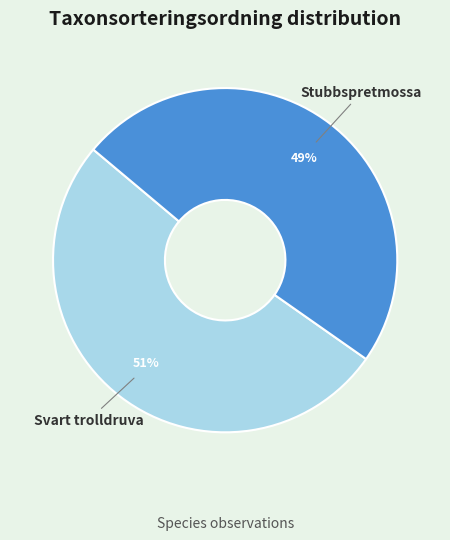

Is there a majority slice in this chart?

Yes